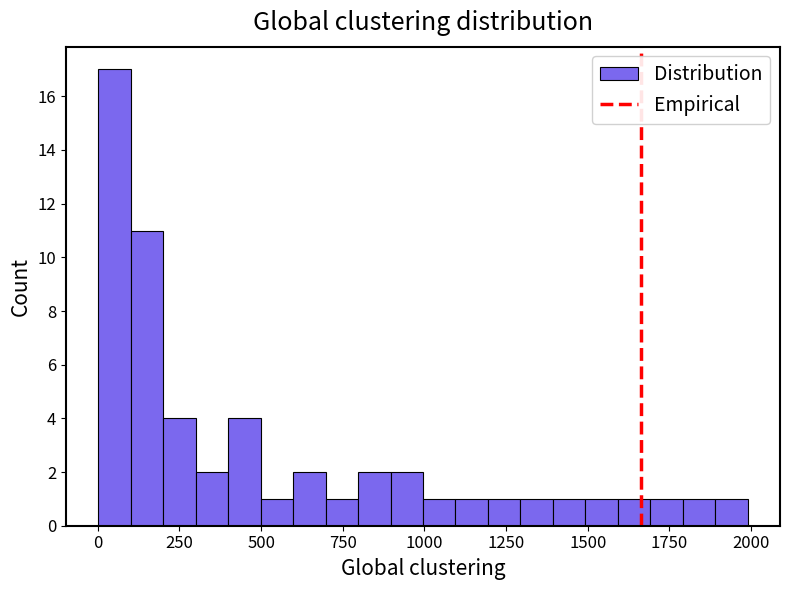

Around what value on the x-axis is the tallest bar? Give the approximate position of its centre, as read against the axis.

50